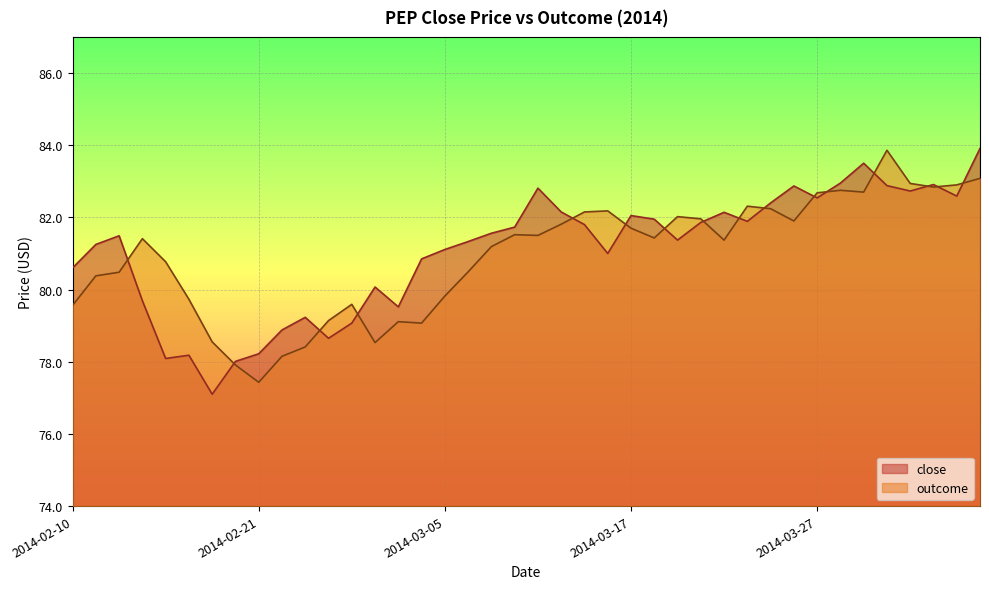

After their last crossing, which series has the higher values: outcome or close?

close